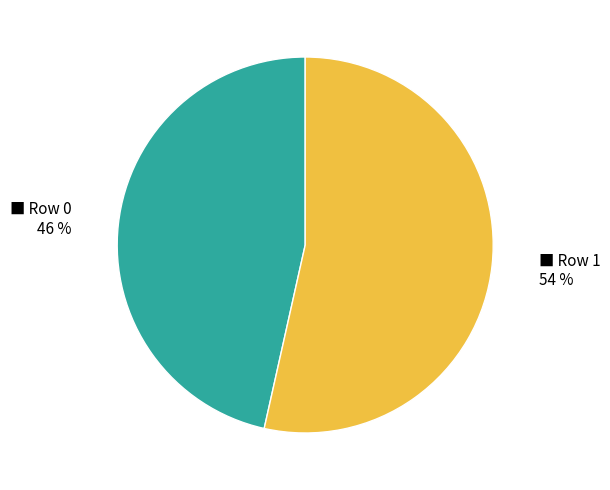

To the nearest percent, what is the average slice percentage?

50%